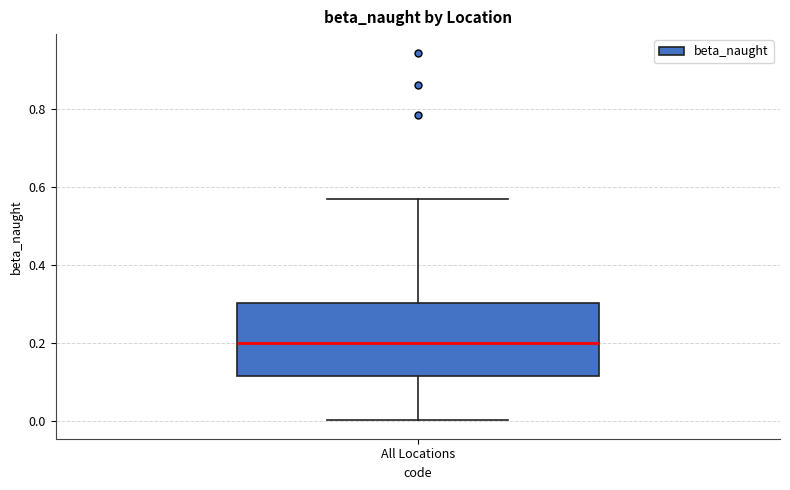

Read this box plot against the y-axis: the position of the median line, the range covered by the box, and the ends of both whiskers. The values are not printed on the chart, so give them approximately, as read against the axis.

median 0.20, box 0.12 to 0.30, whiskers 0.00 to 0.56